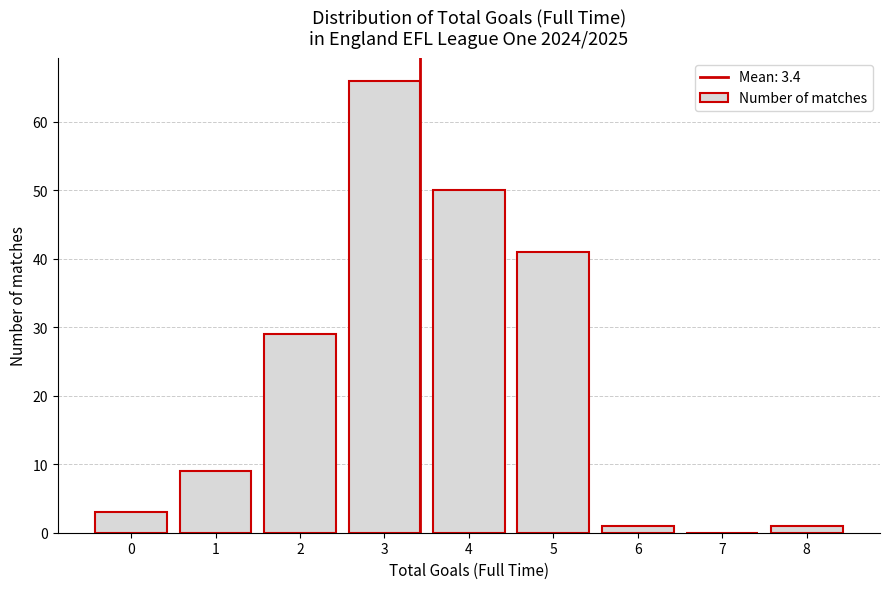

Reading left to right, list every bar in this chart as the range it spans on the x-axis followed by its height. The values are not printed on the chart, so give them approximately, as read against the axis.

-0.5 to 0.5: 3
0.5 to 1.5: 9
1.5 to 2.5: 29
2.5 to 3.5: 66
3.5 to 4.5: 50
4.5 to 5.5: 41
5.5 to 6.5: 1
6.5 to 7.5: 0
7.5 to 8.5: 1